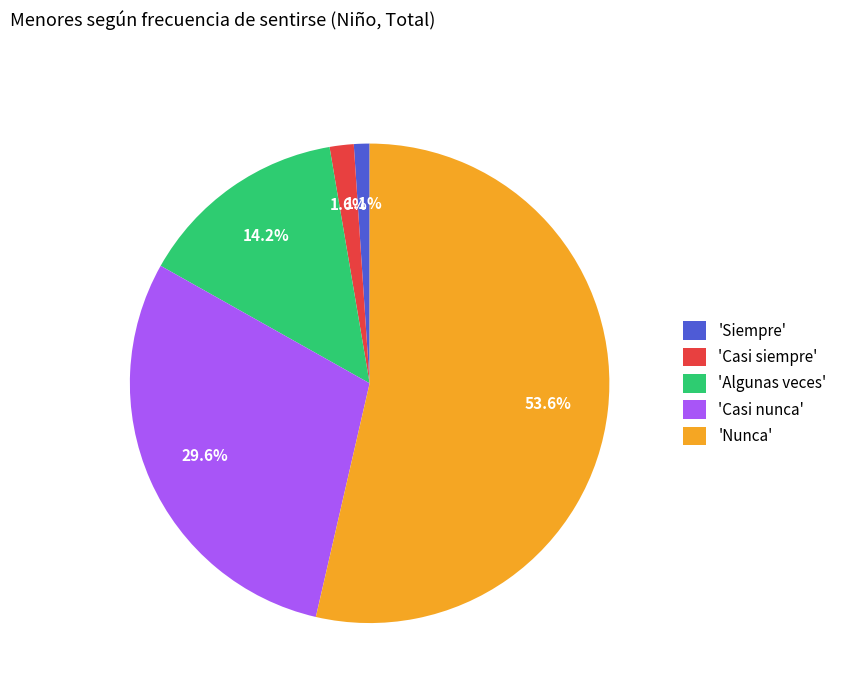

Is there a majority slice in this chart?

Yes